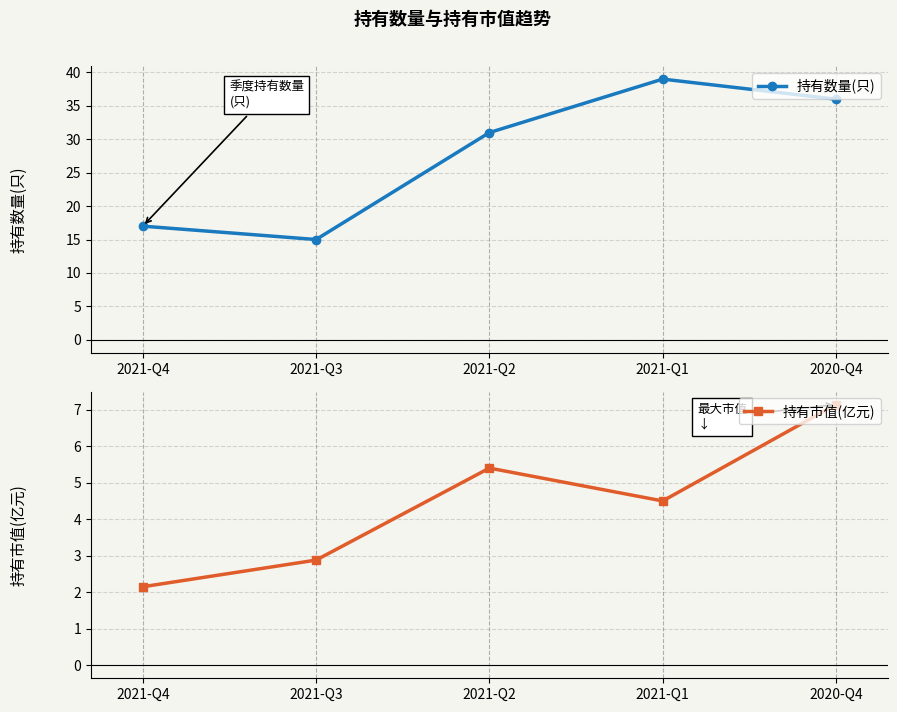

Where is the first local maximum for 持有数量(只)?

2021-Q1